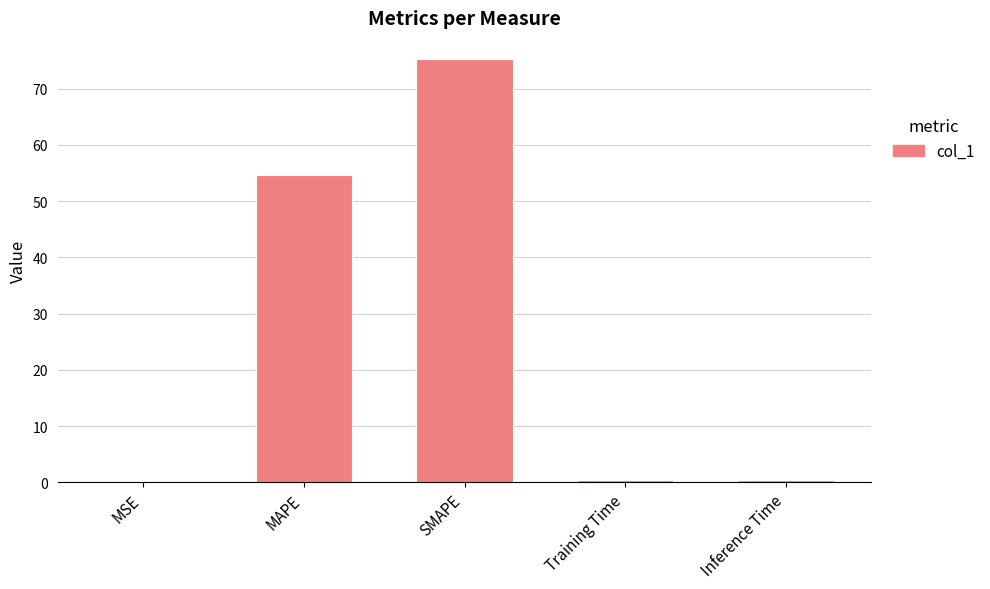

What is the sum of all values?

130.7